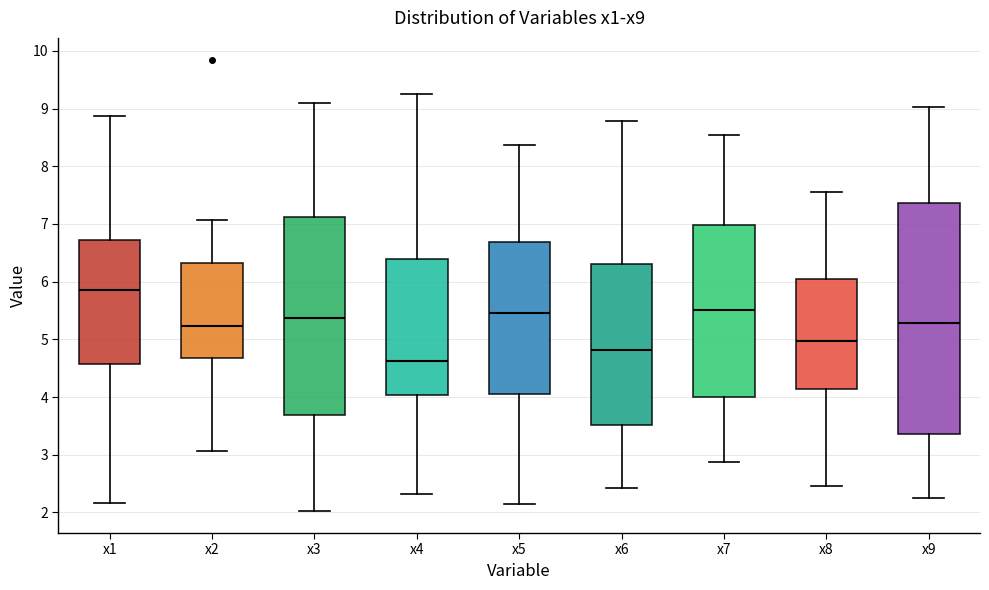

Which box has the lowest median line?

x4